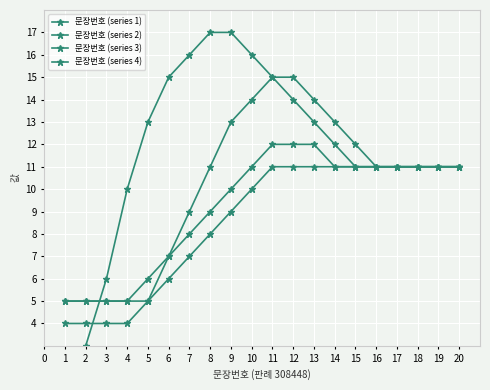

What is the value of the 문장번호 (series 3) point at the 5th from the left?

6